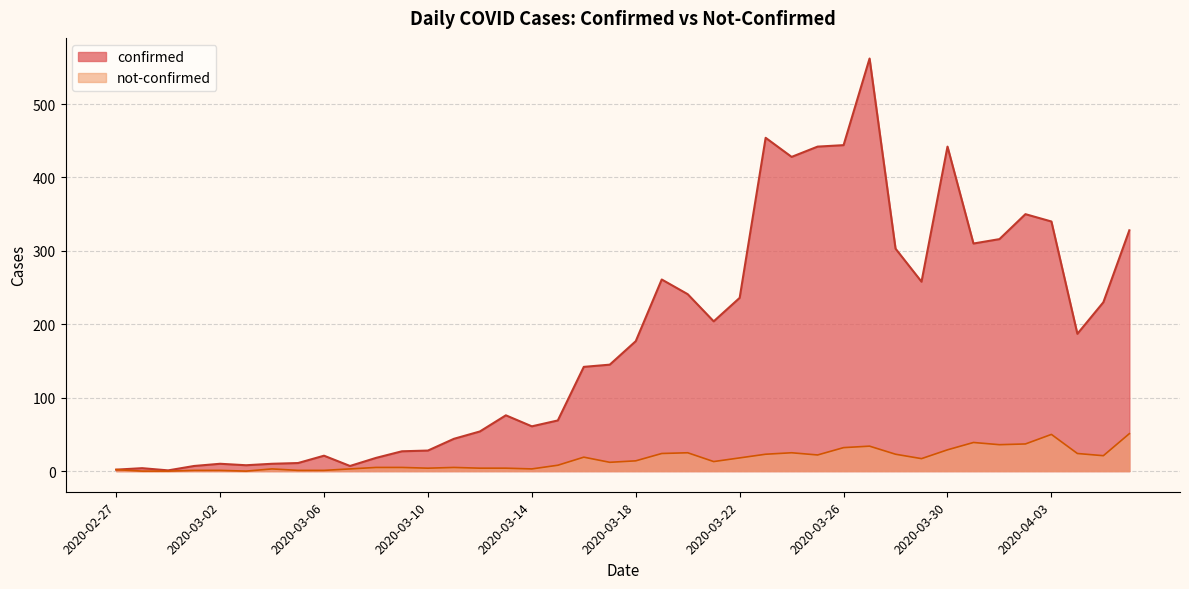

Rank the categories by not-confirmed value from lowest to highest.

2020-02-28, 2020-02-29, 2020-03-03, 2020-03-01, 2020-03-02, 2020-03-05, 2020-03-06, 2020-02-27, 2020-03-04, 2020-03-07, 2020-03-14, 2020-03-10, 2020-03-12, 2020-03-13, 2020-03-08, 2020-03-09, 2020-03-11, 2020-03-15, 2020-03-17, 2020-03-21, 2020-03-18, 2020-03-29, 2020-03-22, 2020-03-16, 2020-04-05, 2020-03-25, 2020-03-23, 2020-03-28, 2020-03-19, 2020-04-04, 2020-03-20, 2020-03-24, 2020-03-30, 2020-03-26, 2020-03-27, 2020-04-01, 2020-04-02, 2020-03-31, 2020-04-03, 2020-04-06